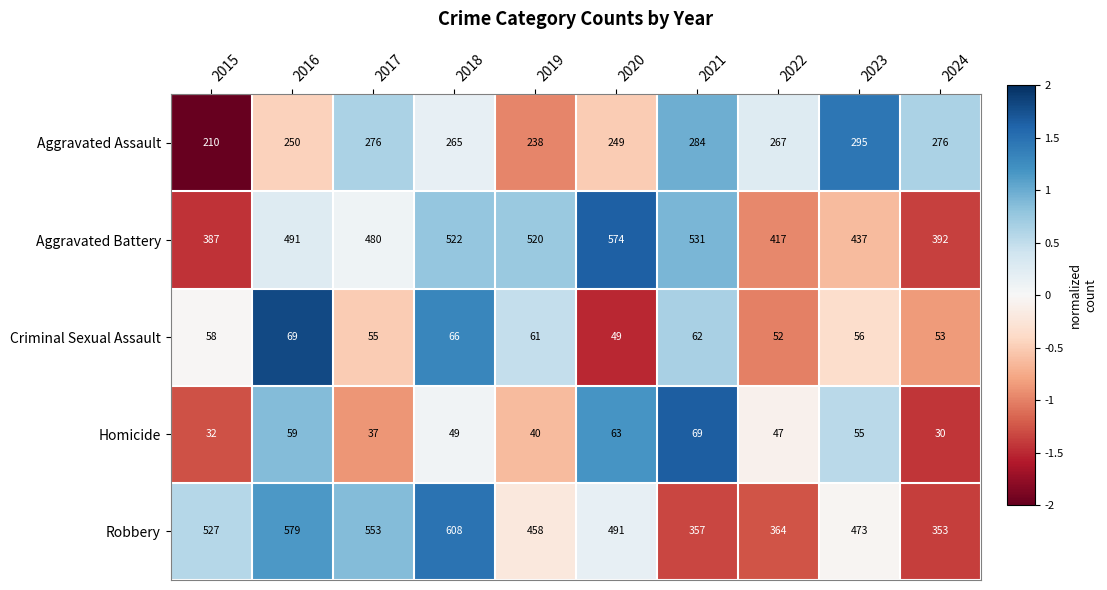

The Robbery series shows 774 at 2023. True or false?

False